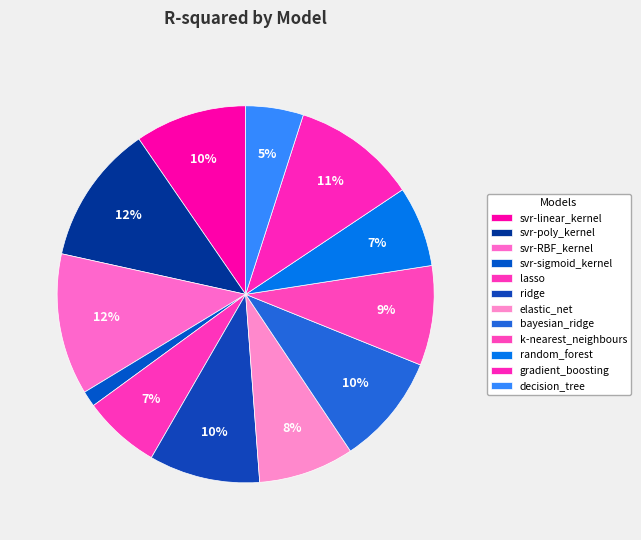

Which category has the smallest portion of the pie?

svr-sigmoid_kernel